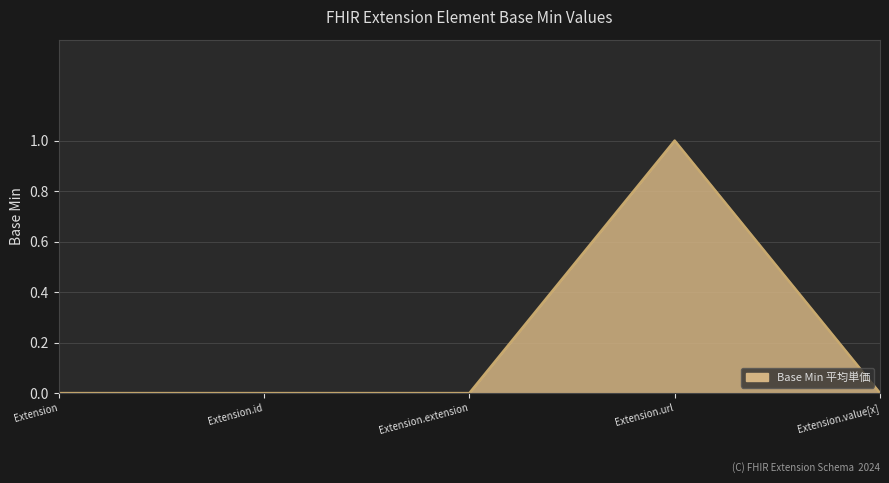

How many lines are shown in the chart?

1